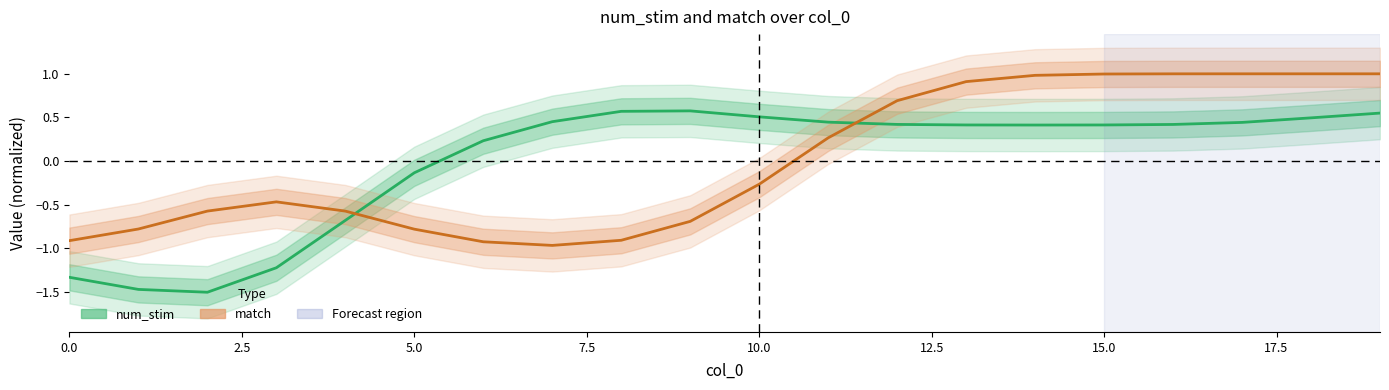

What is the difference between the maximum and minimum values in the match series?

2.0